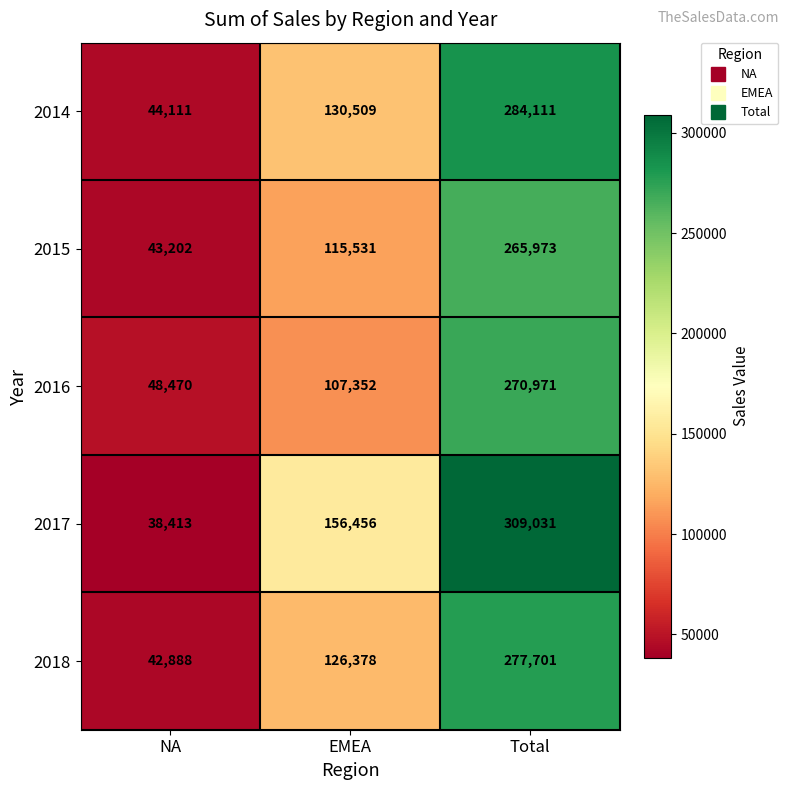

What is the spread (max minus min) of values at Total?

43058